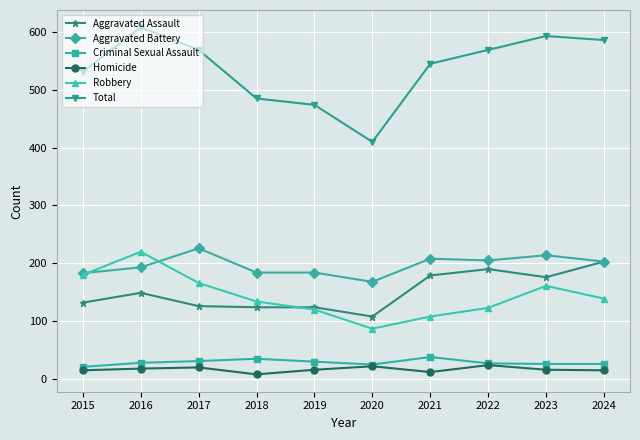

What value does the Criminal Sexual Assault series have at 2023?

26